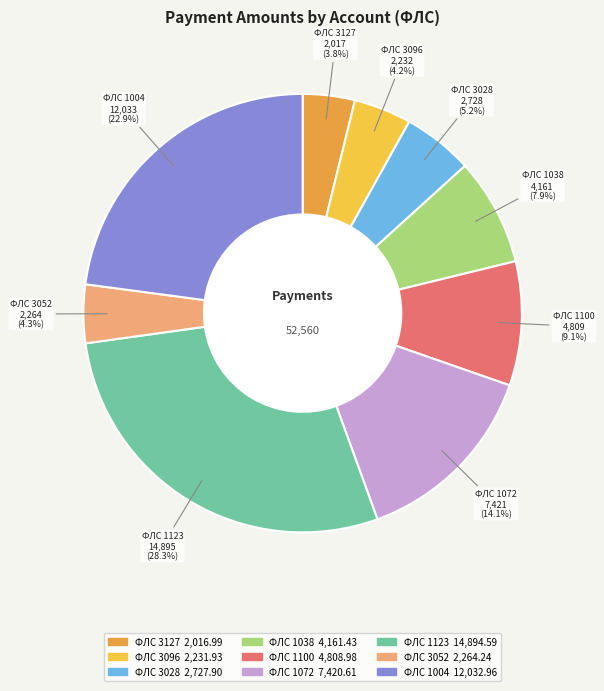

Is there a majority slice in this chart?

No